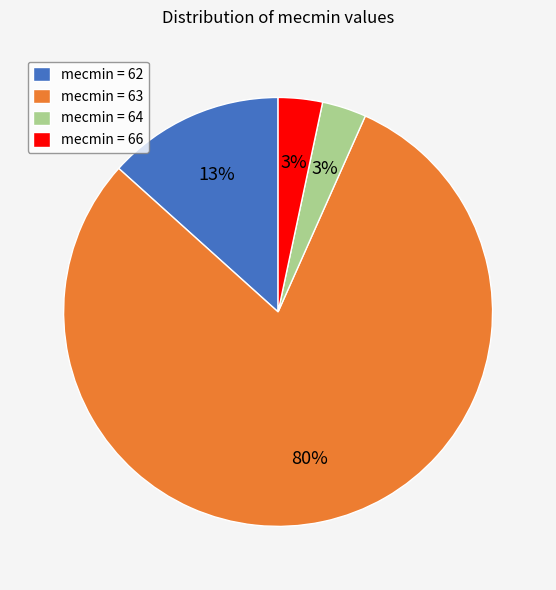

Is it true that mecmin = 64 is 3% of the pie?

True